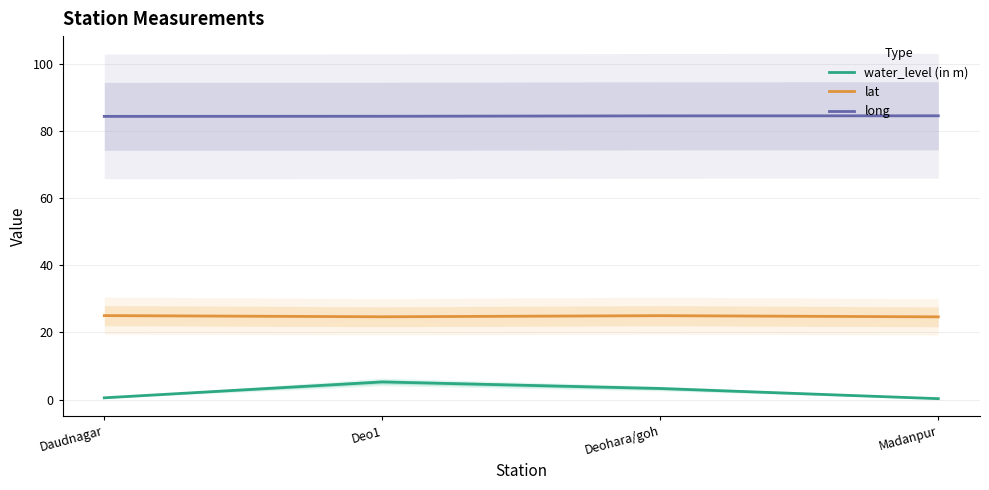

What is the difference between the maximum and minimum values in the long series?

0.2